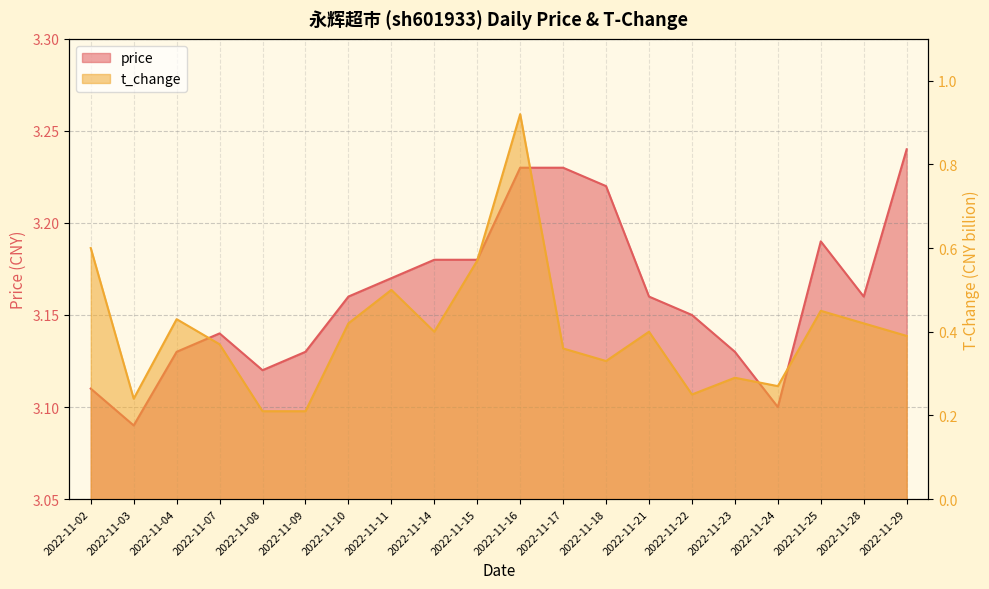

True or false: t_change has a value of 0.2 at 2022-11-17.

False